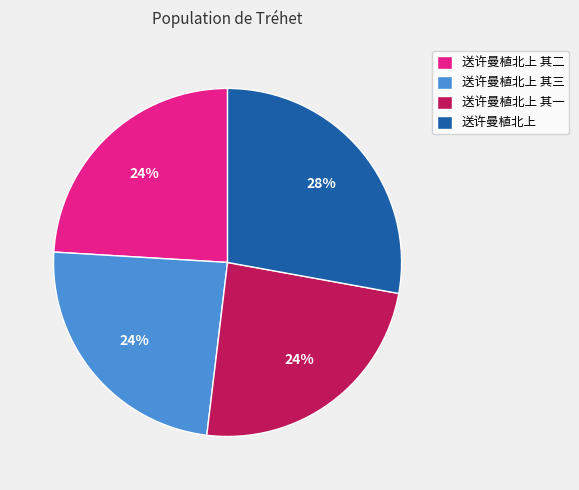

Which slice is the largest?

送许曼植北上